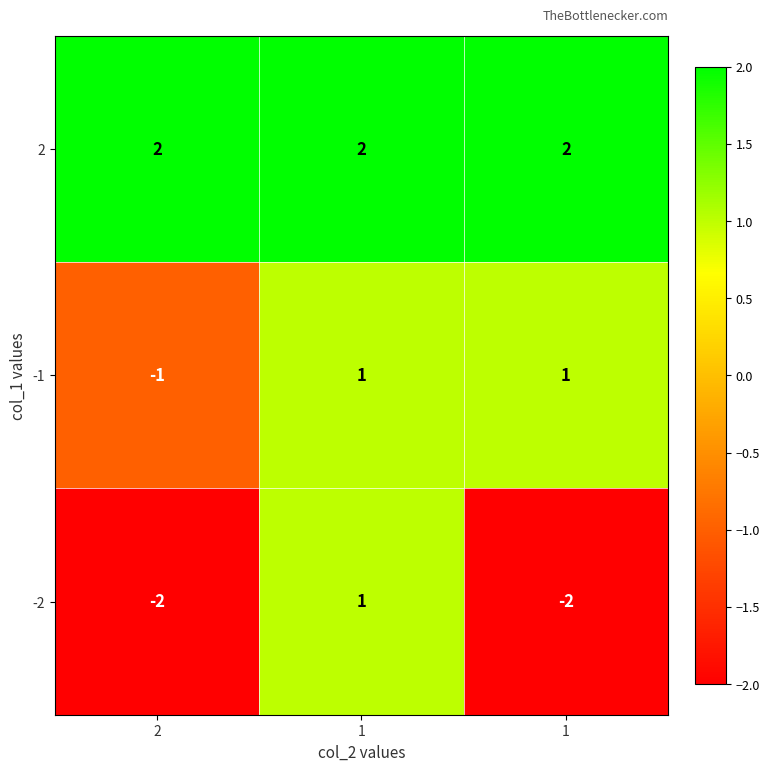

What is the spread (max minus min) of values at 1?

1